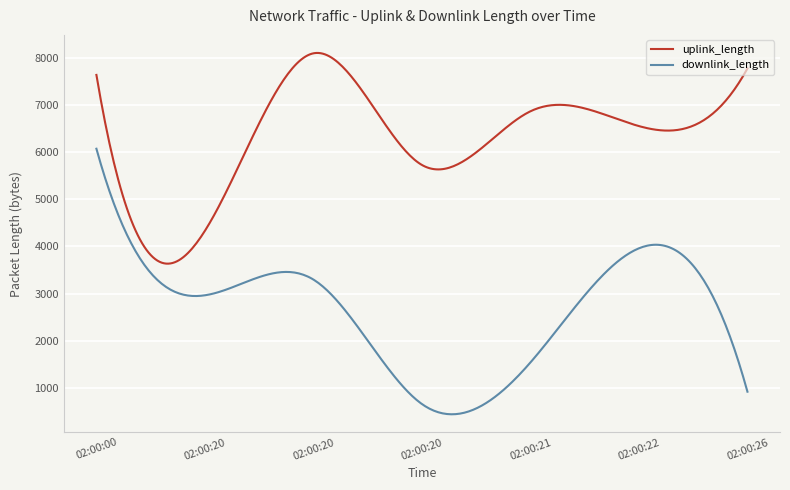

What are all the series names shown in the legend?

uplink_length, downlink_length